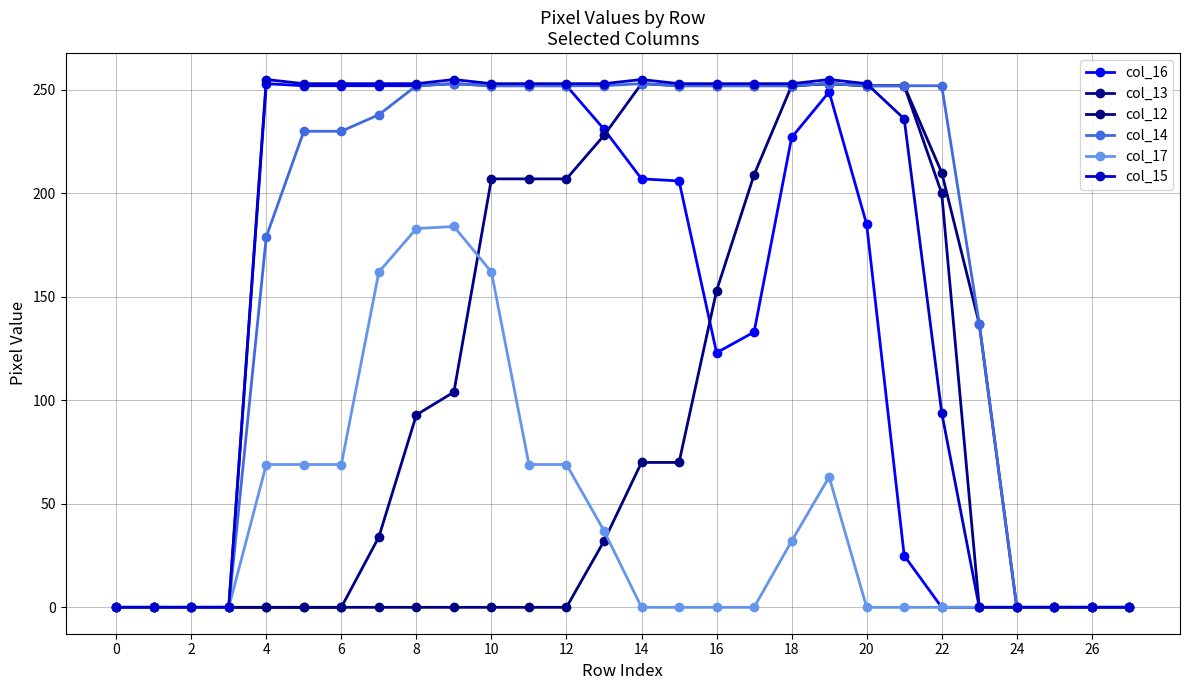

How many values in the col_13 series are below 104?

14